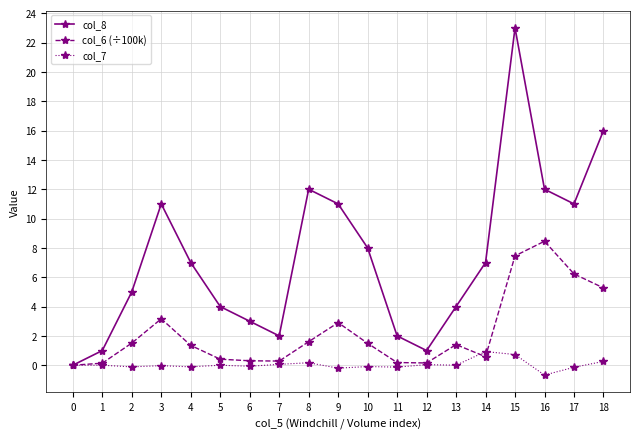

What is the sum of all col_6 (÷100k) values?

42.9